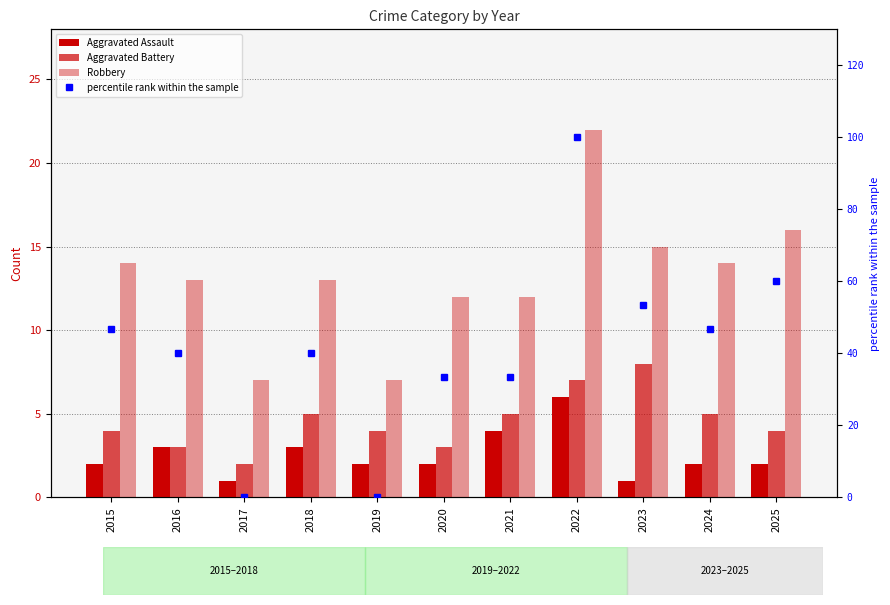

Rank the series by their maximum value, from lowest to highest.

Aggravated Assault, Aggravated Battery, Robbery, percentile rank within the sample